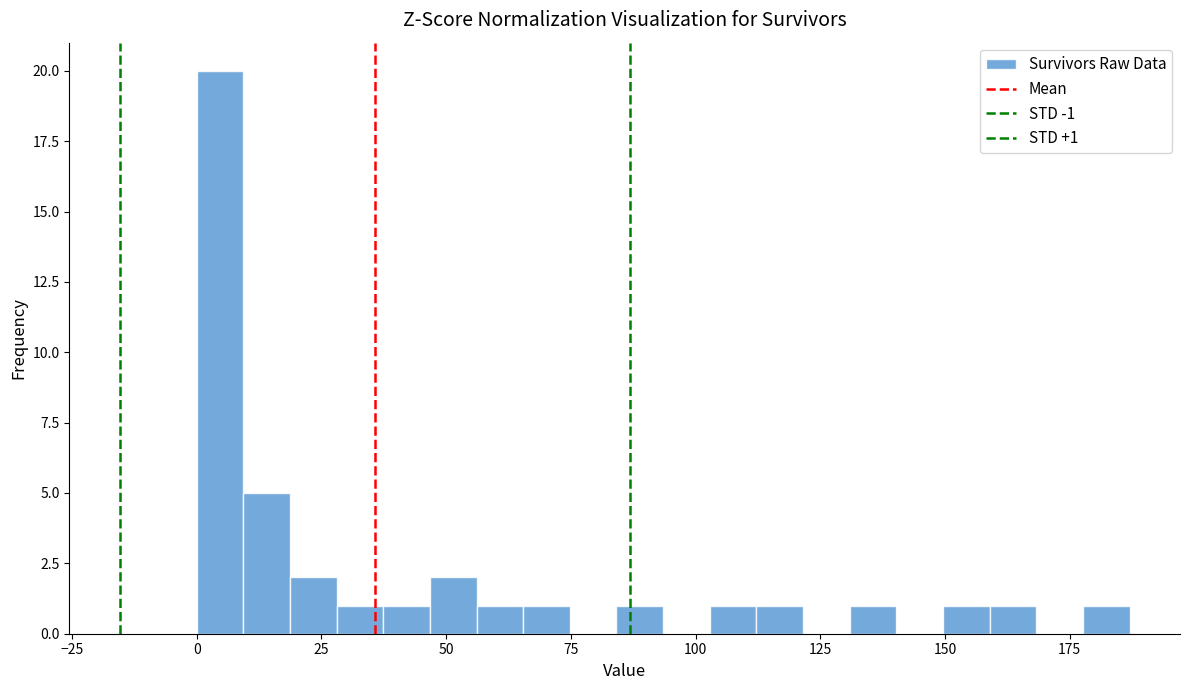

Read against the x-axis, roughly where is the centre of the tallest bar?

5